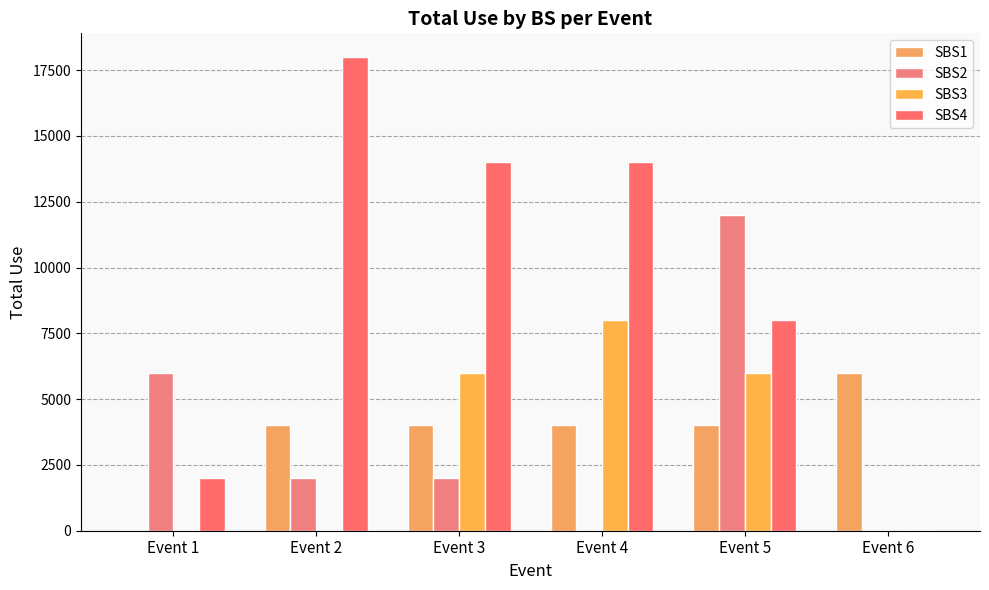

How many groups of bars are there?

6